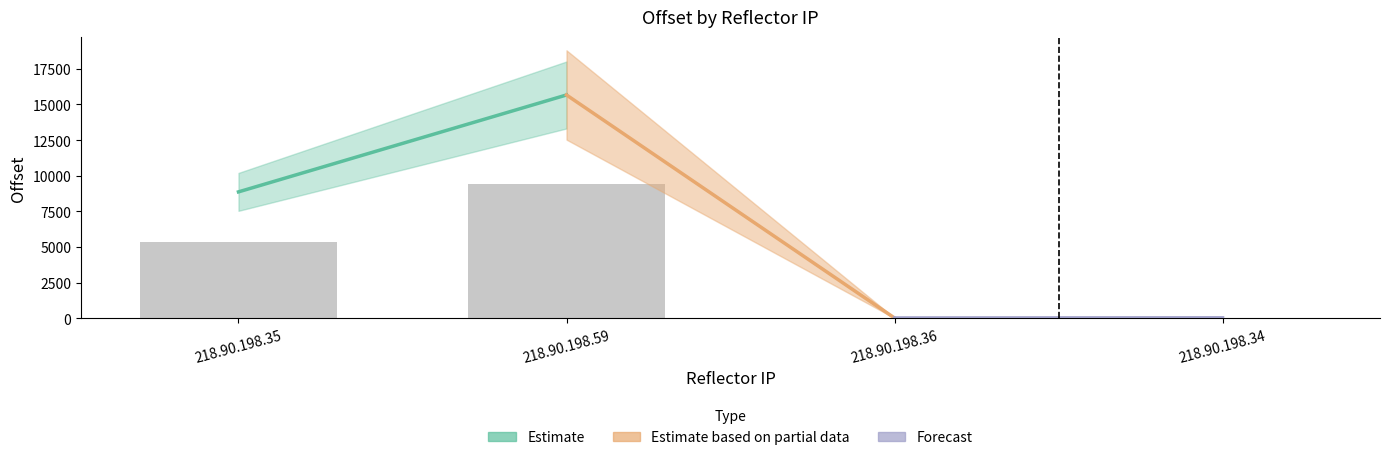

Which category has the highest value across all series?

218.90.198.59